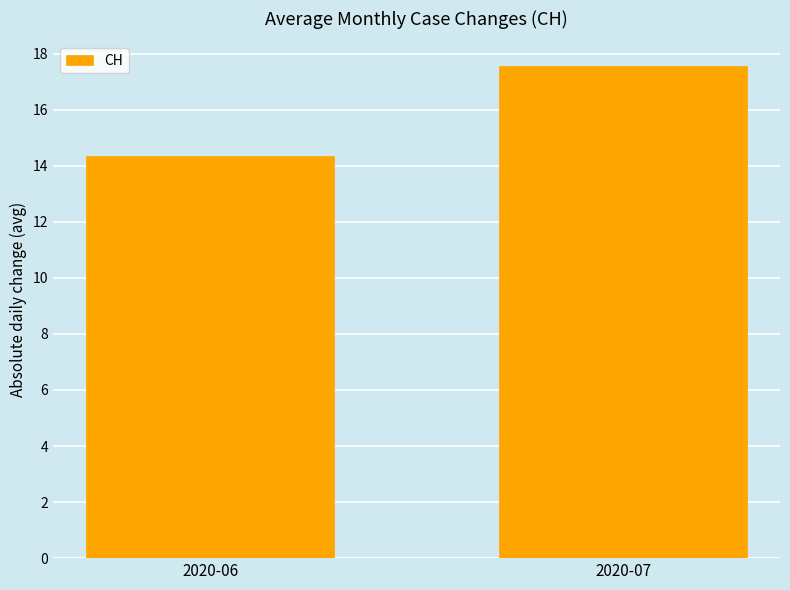

Reading left to right, extract all data points from this chart.

14.3	17.6